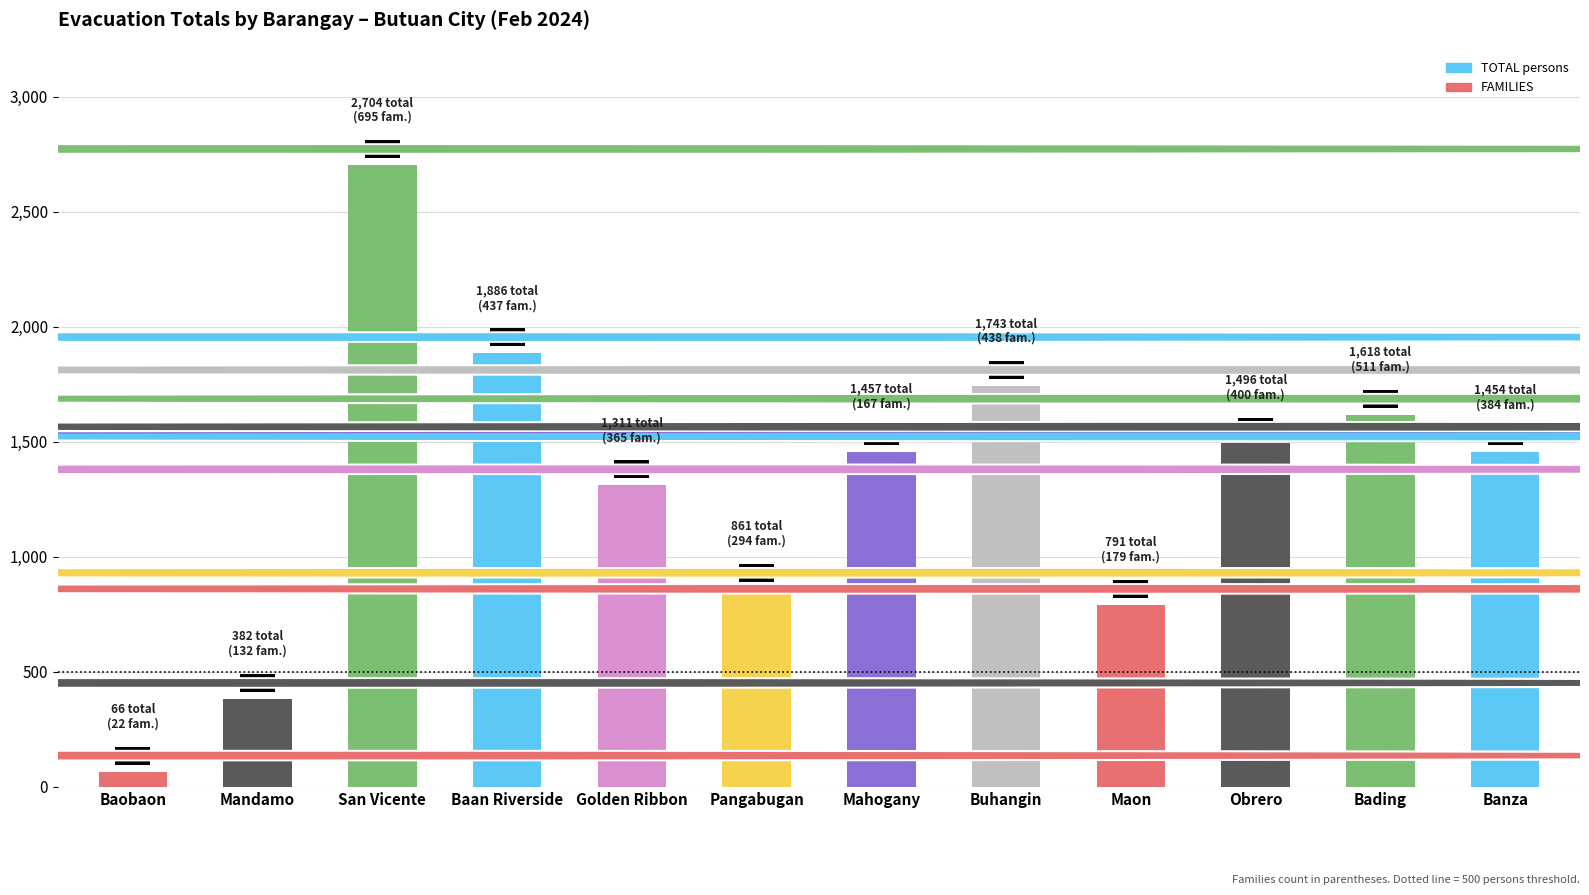

Between Golden Ribbon and Baan Riverside, which is larger?

Baan Riverside